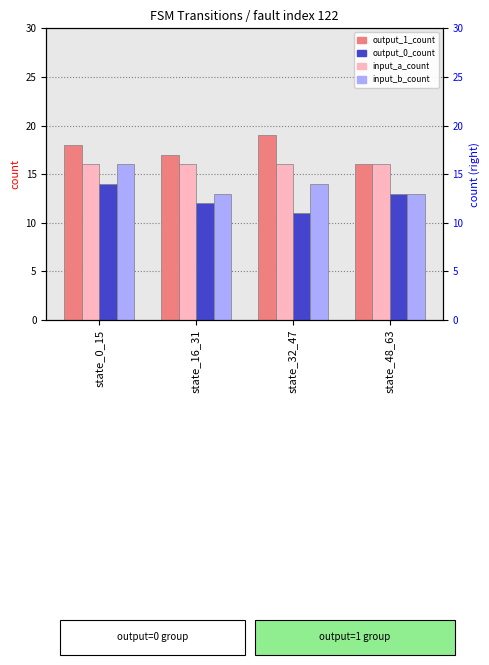

What value does the output_0_count series have at state_16_31?

12